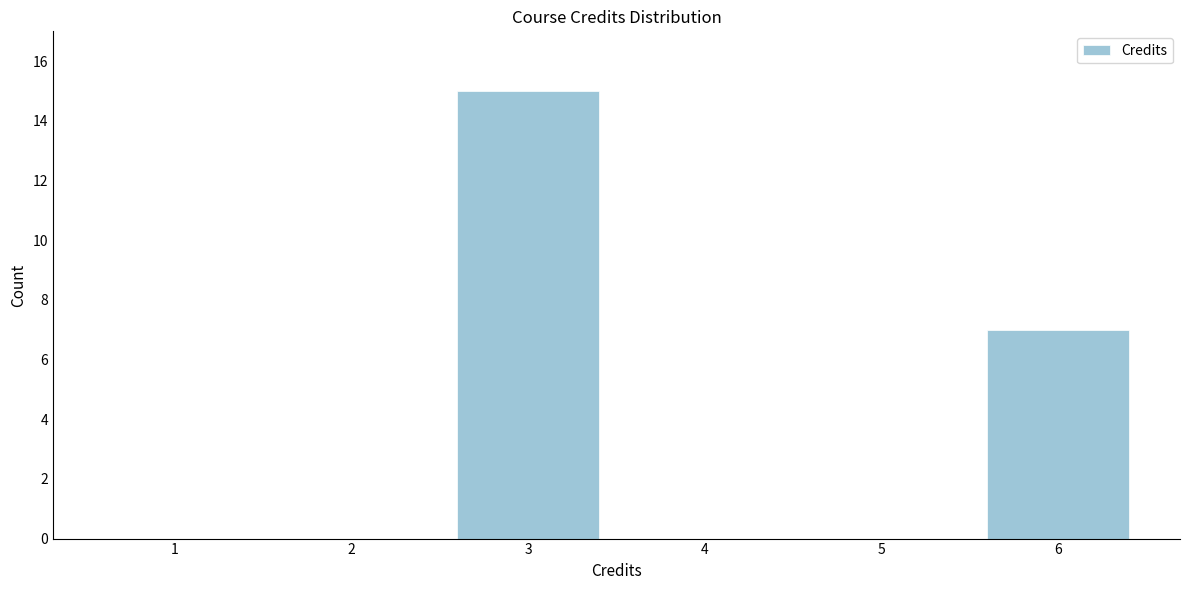

Reading right to left, transcribe all the data shown in this chart.

6=7	5=0	4=0	3=15	2=0	1=0